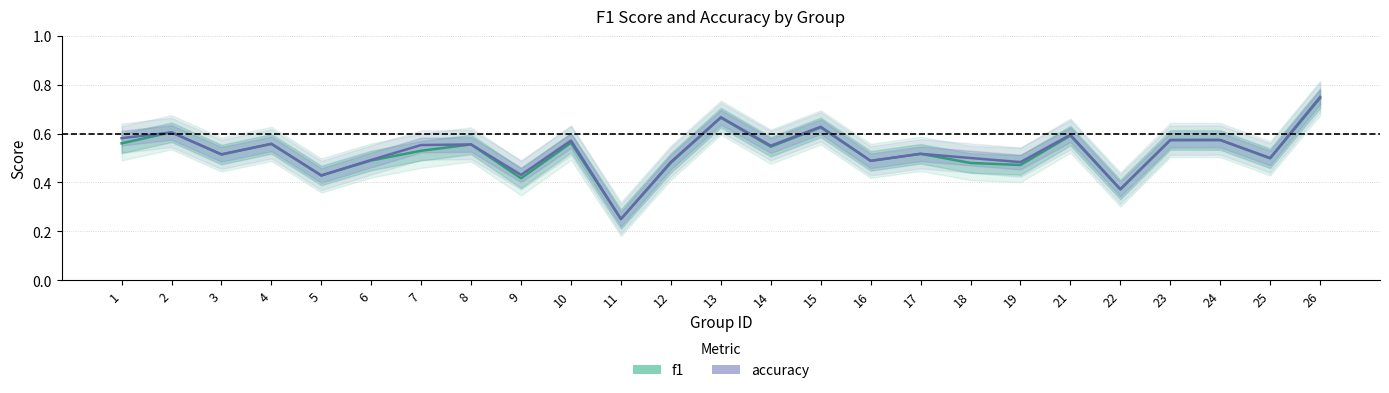

How many intersections are there between accuracy and f1?

4